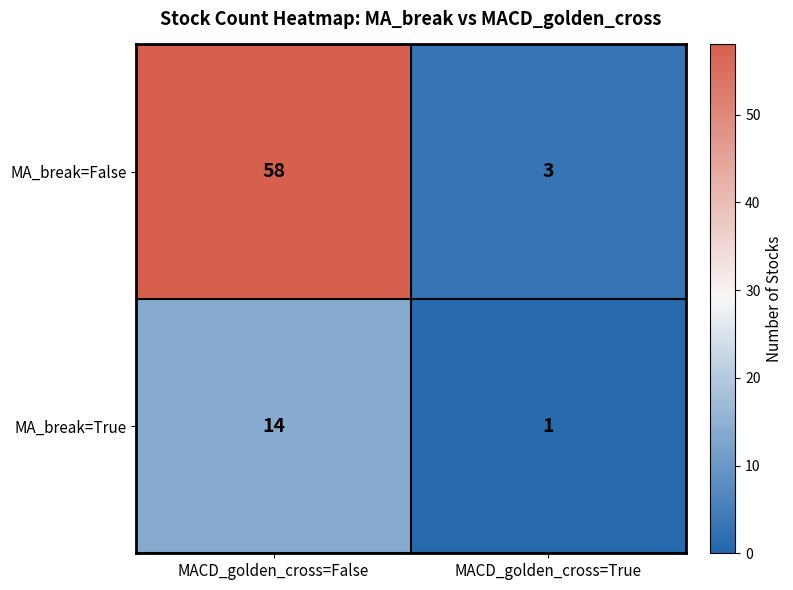

Which series changed the most between MACD_golden_cross=False and MACD_golden_cross=True?

MA_break=False